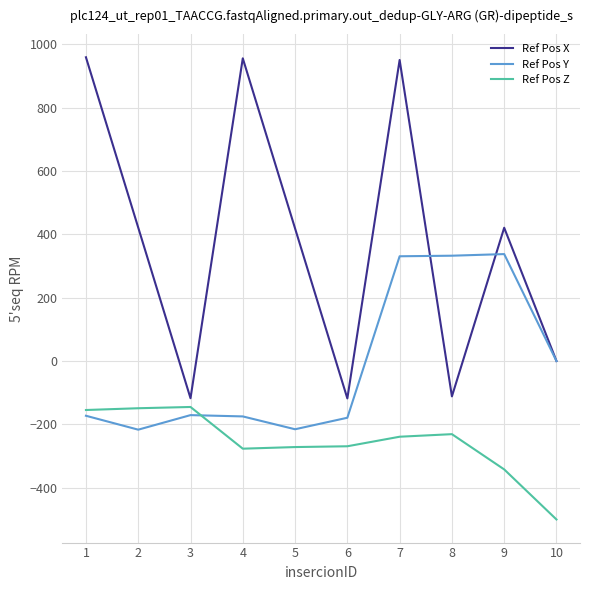

What is the difference between the highest and lowest values at 6?

151.0